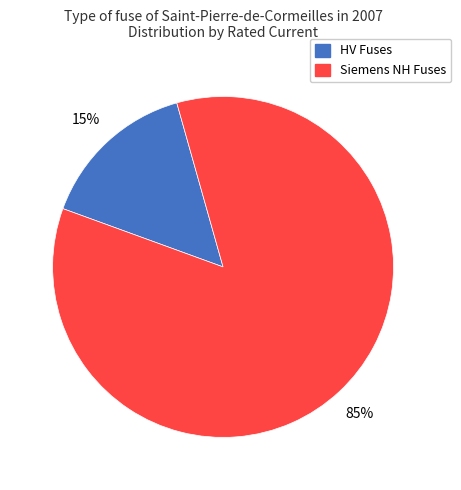

To the nearest percent, what is the difference between the largest and smallest slice percentages?

70%